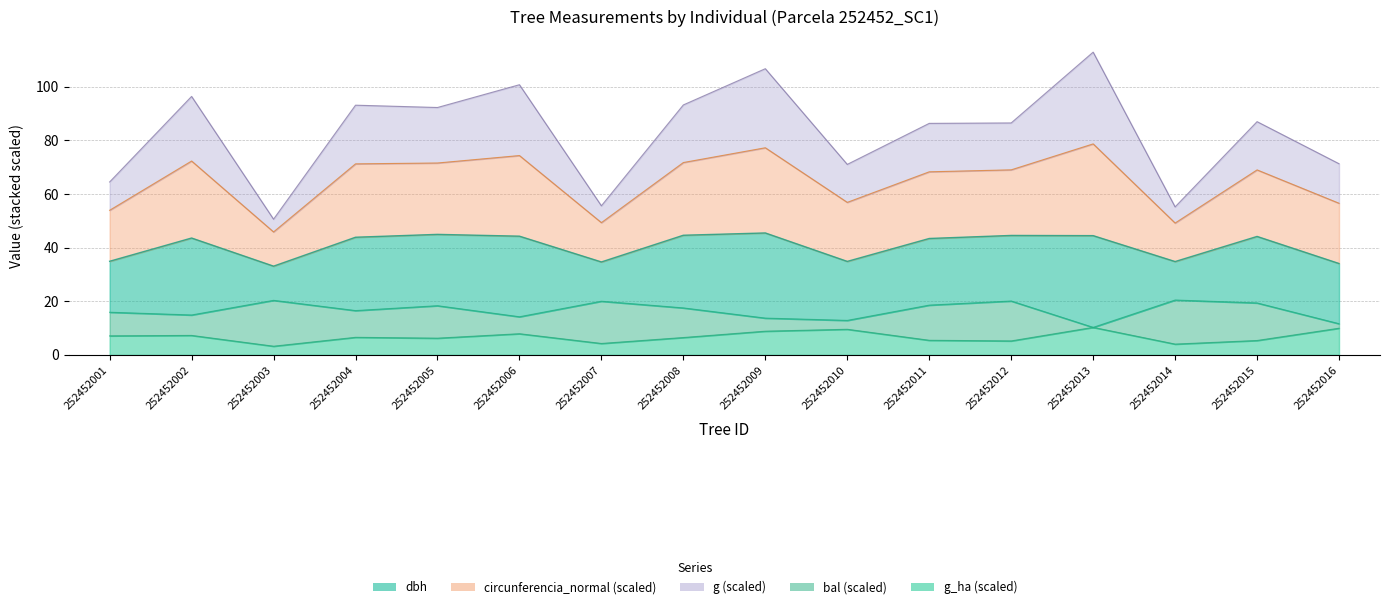

What is the difference between the second highest and minimum values in the g_ha series?

6.7